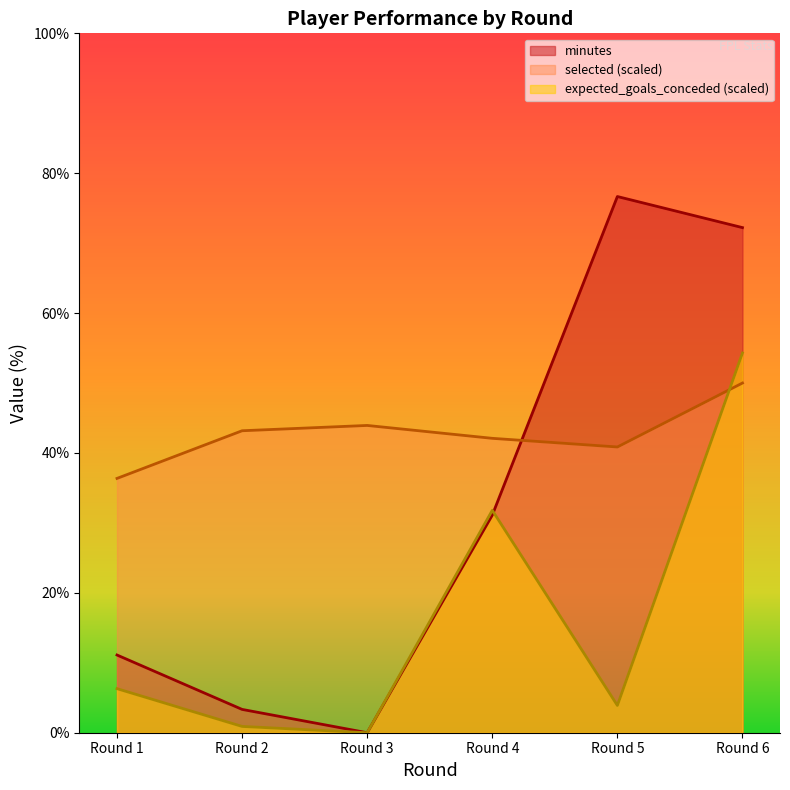

How many lines are shown in the chart?

3